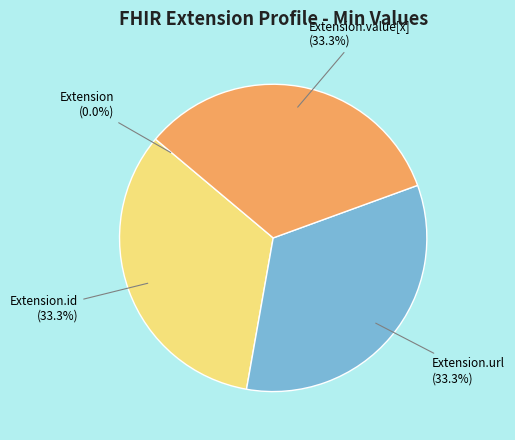

Is there a majority slice in this chart?

No